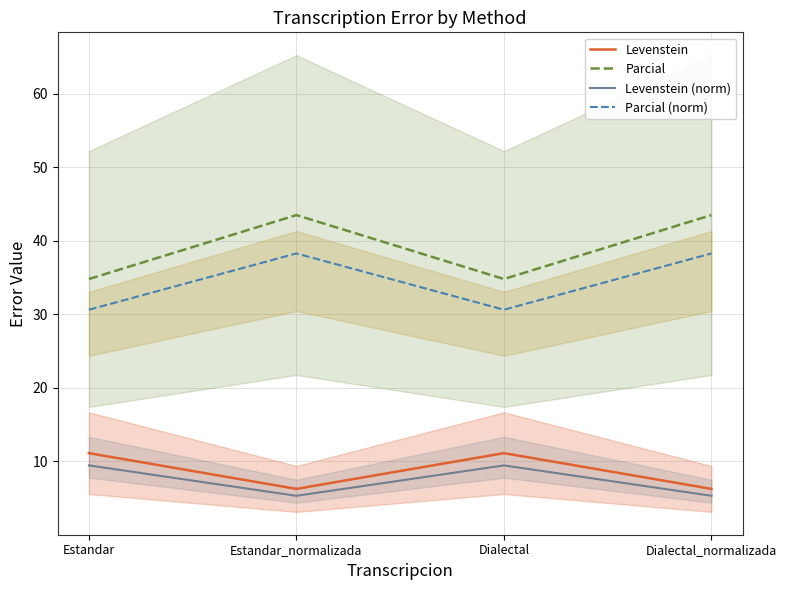

What is the value of the Levenstein (norm) point at the 1st from the left?

9.4